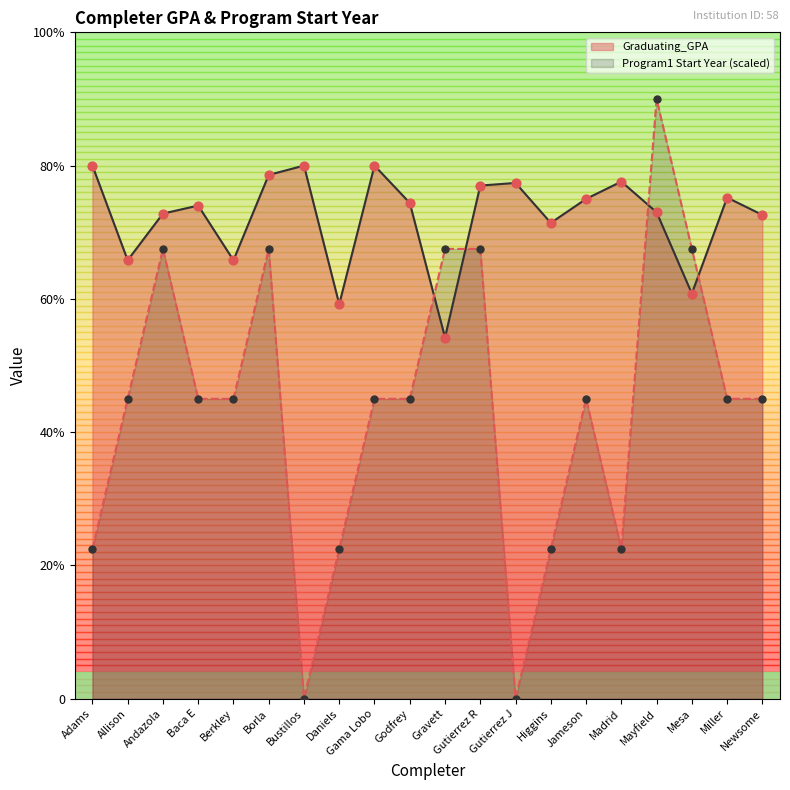

What is the total value across all series at Gama Lobo?

6.2